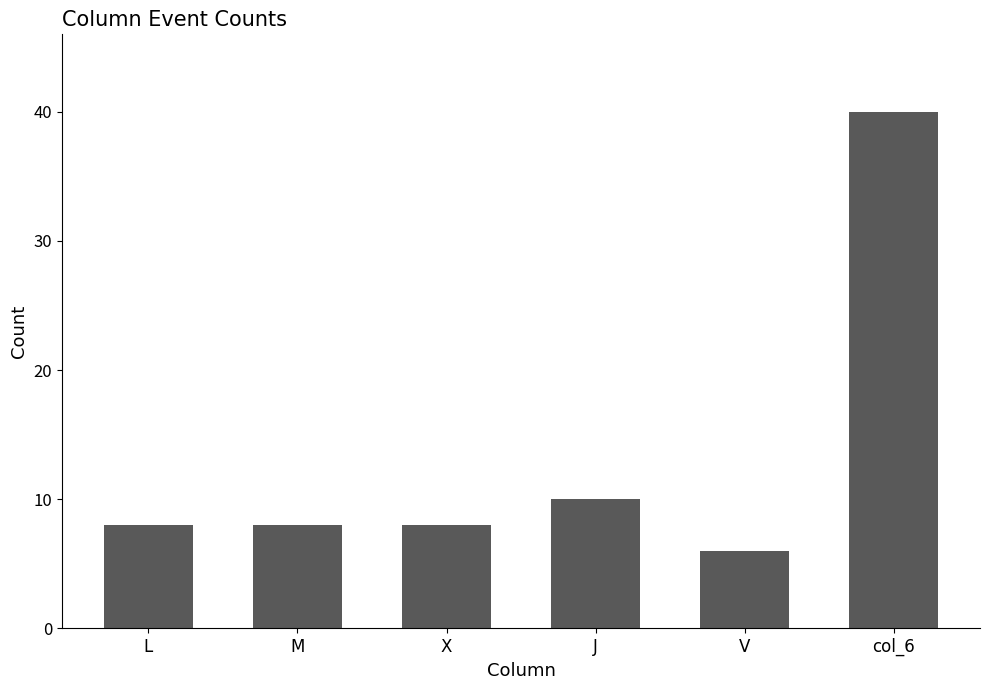

Is it true that the value at M is 13?

False